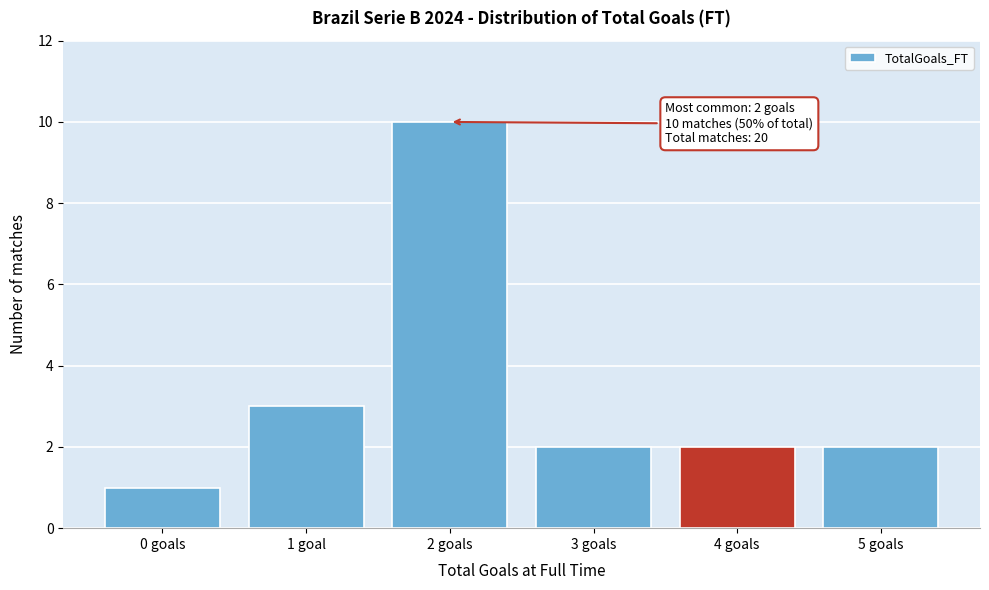

Reading left to right, extract all data points from this chart.

0 goals=1	1 goal=3	2 goals=10	3 goals=2	4 goals=2	5 goals=2